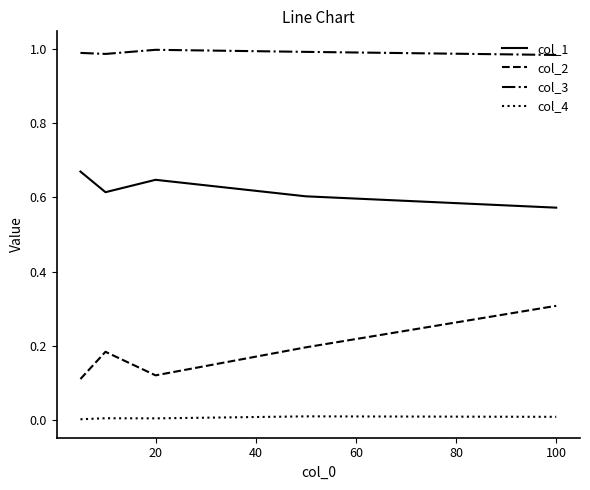

Which series has the largest total across all categories?

col_3